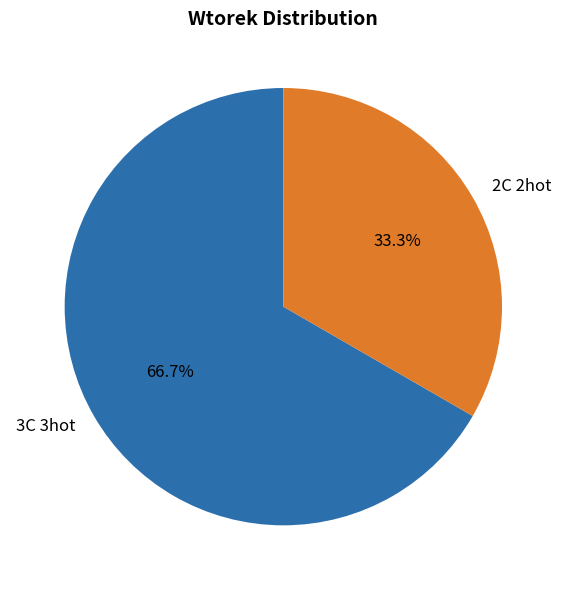

Is there a majority slice in this chart?

Yes